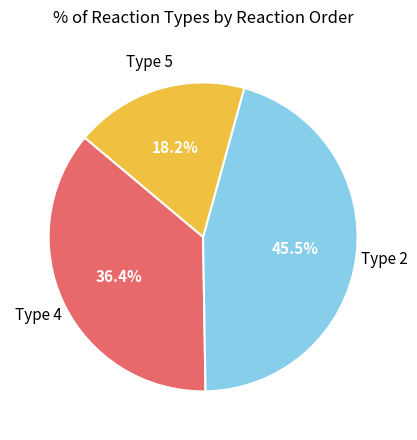

Is there a majority slice in this chart?

No